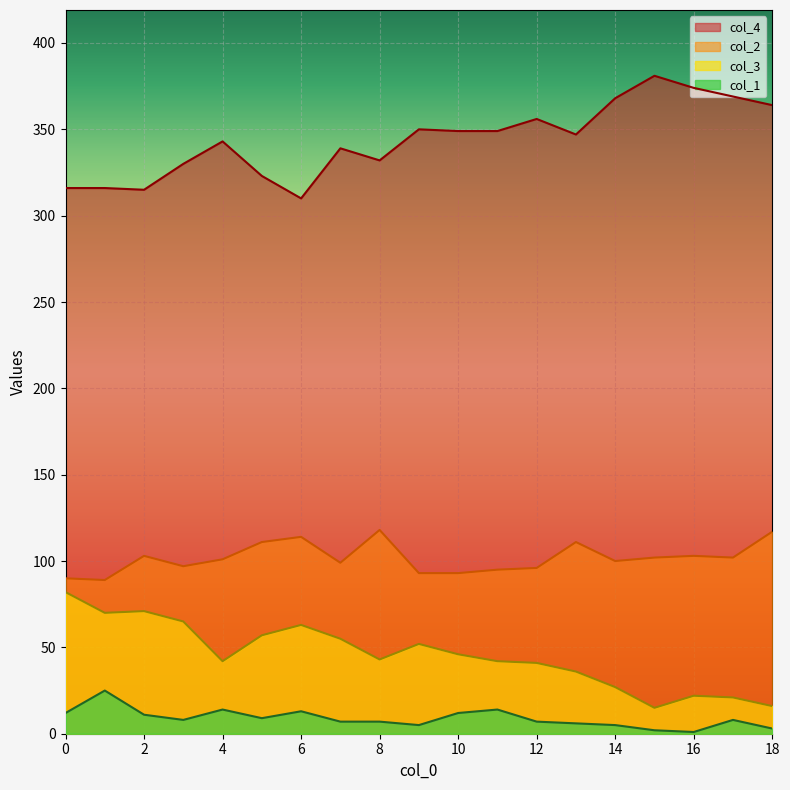

Reading right to left, list all the values displayed in this chart.

col_3: 16	21	22	15	27	36	41	42	46	52	43	55	63	57	42	65	71	70	82
col_4: 364	369	374	381	368	347	356	349	349	350	332	339	310	323	343	330	315	316	316
col_2: 117	102	103	102	100	111	96	95	93	93	118	99	114	111	101	97	103	89	90
col_1: 3	8	1	2	5	6	7	14	12	5	7	7	13	9	14	8	11	25	12